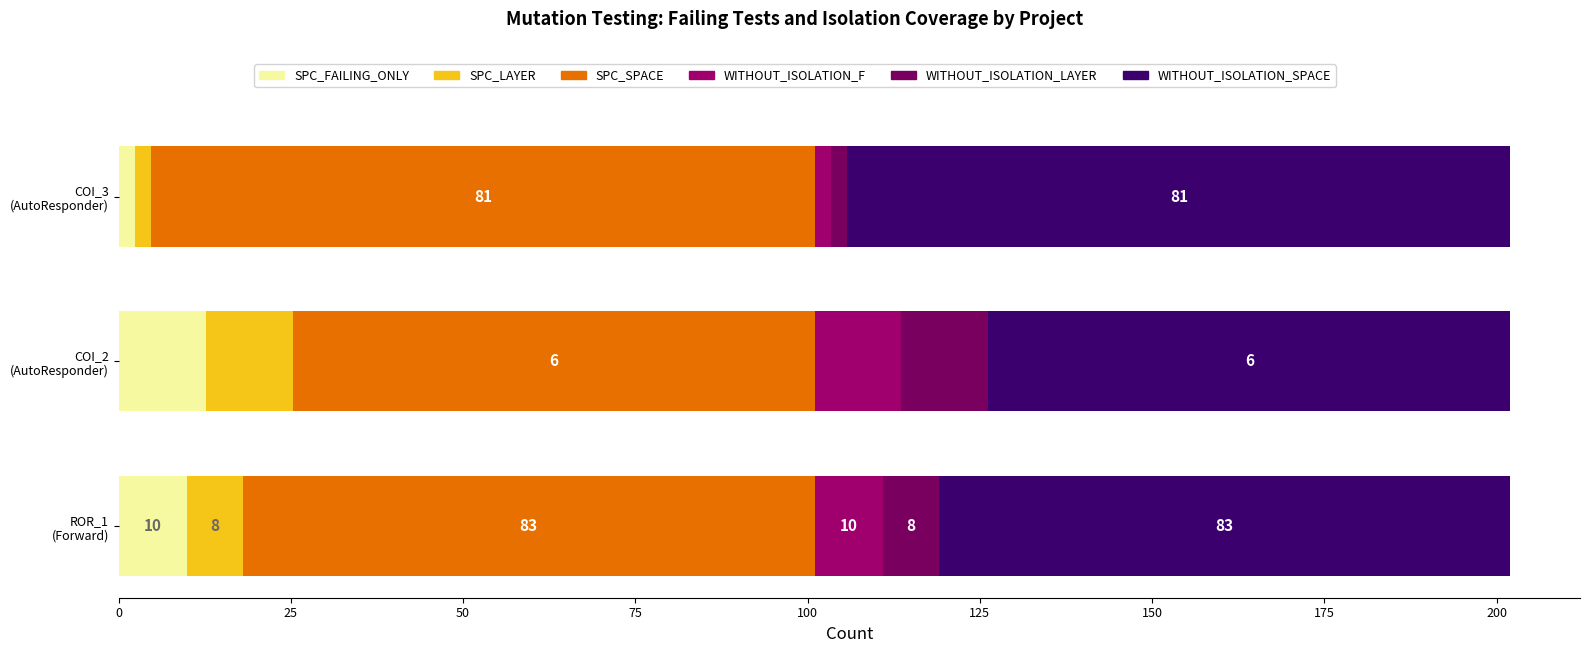

At which category does the chart reach its peak across all series?

Forward.EmailSystem.Client.ROR_1